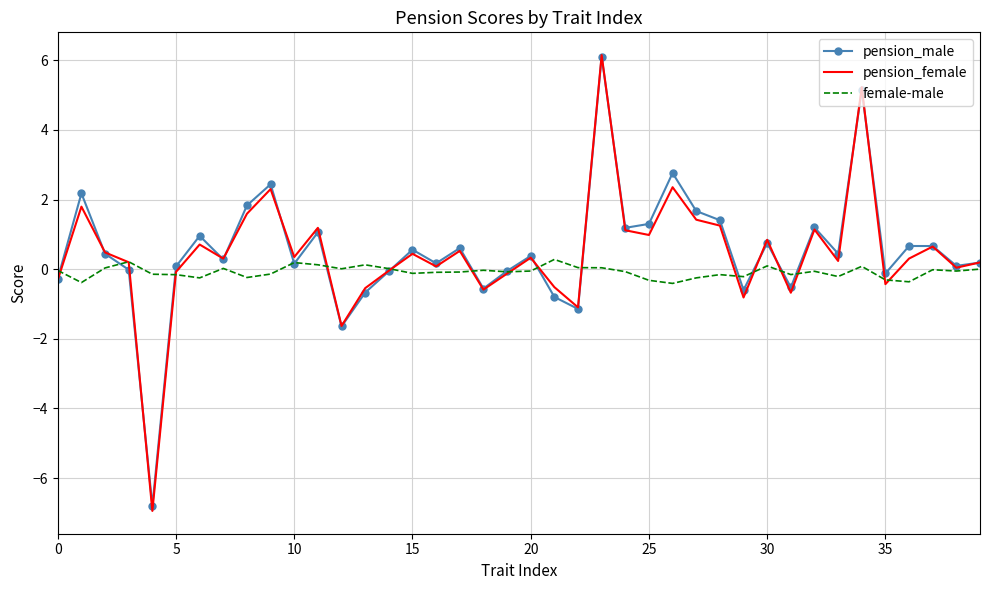

Which series has the widest spread of values?

pension_female